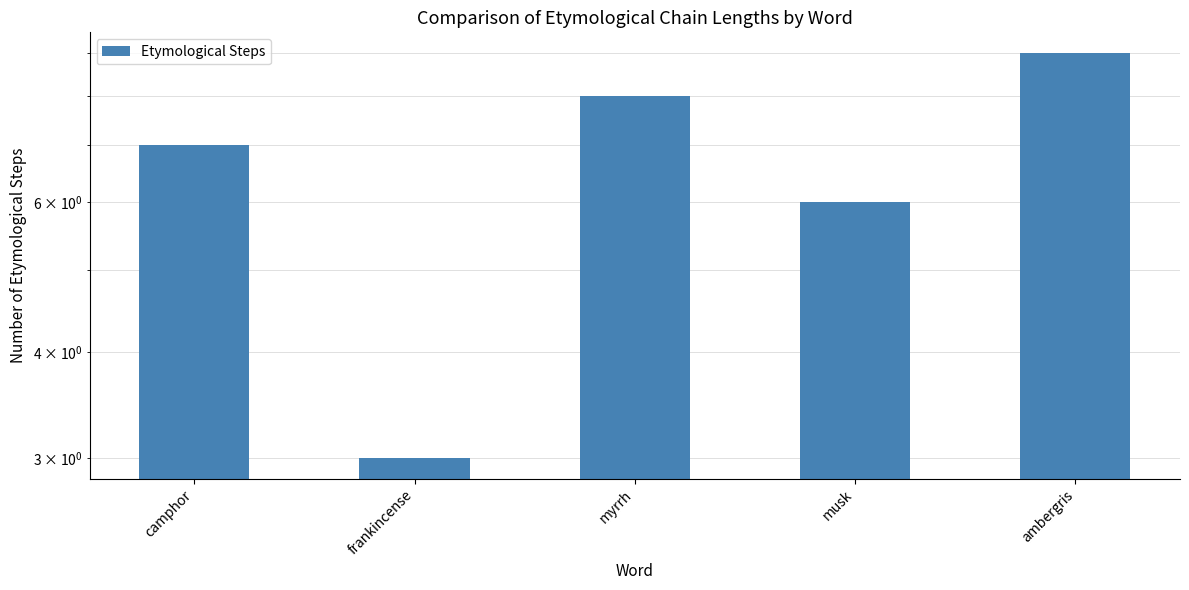

List the labels in order of value, largest first.

ambergris, myrrh, camphor, musk, frankincense